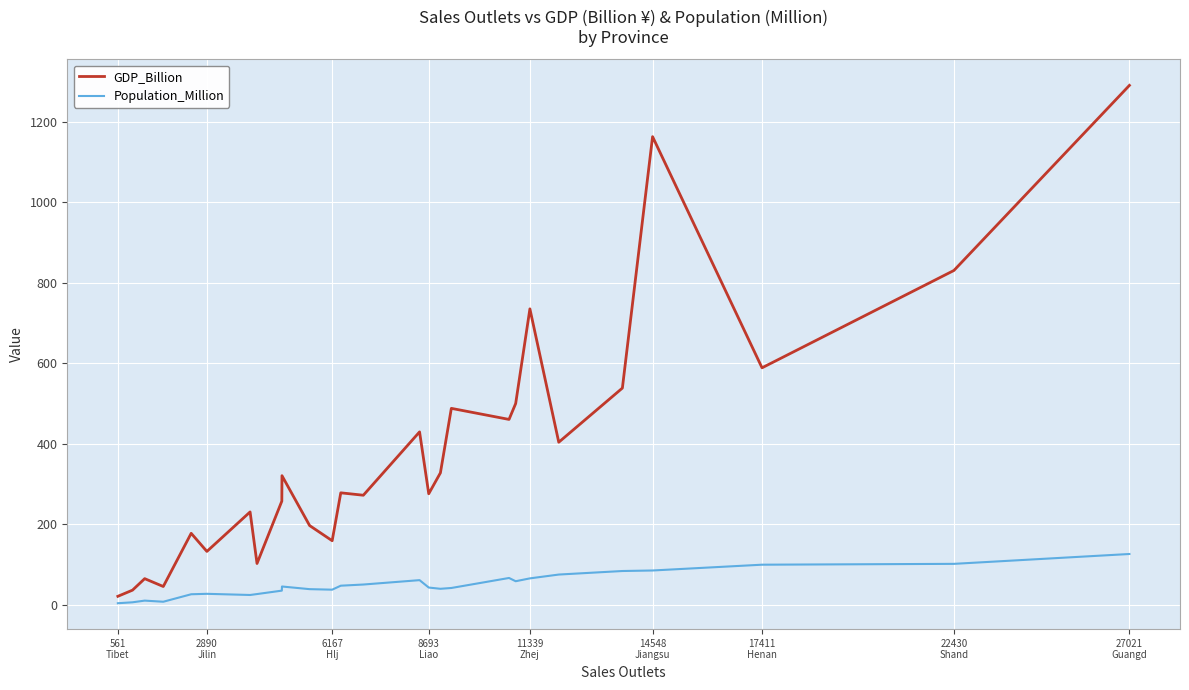

Rank the series by their maximum value, from lowest to highest.

Population_Million, GDP_Billion